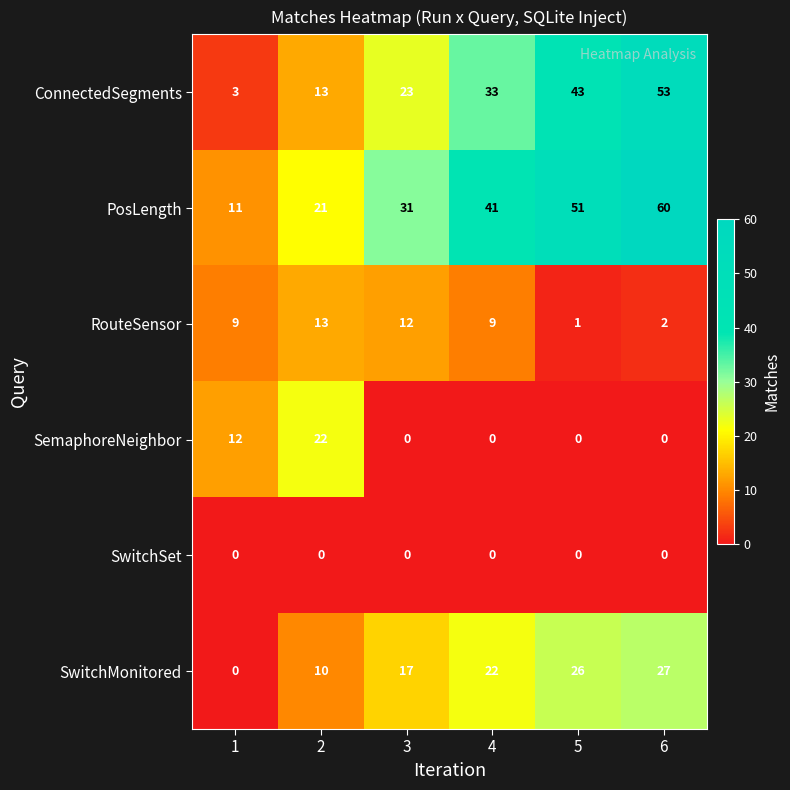

Between 1 and 6, which series saw the biggest shift?

ConnectedSegments